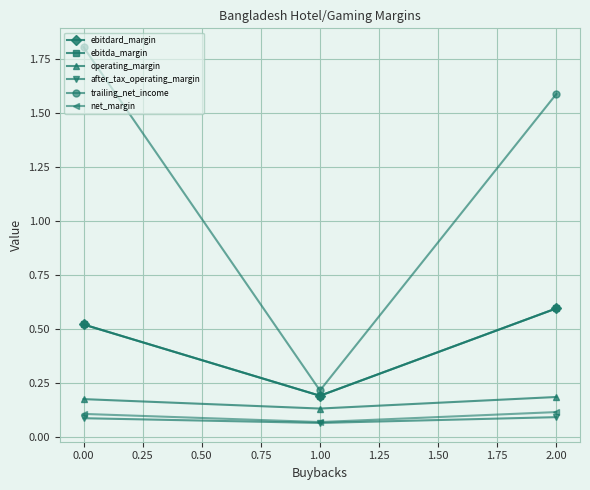

What is the average value of the after_tax_operating_margin series?

0.1